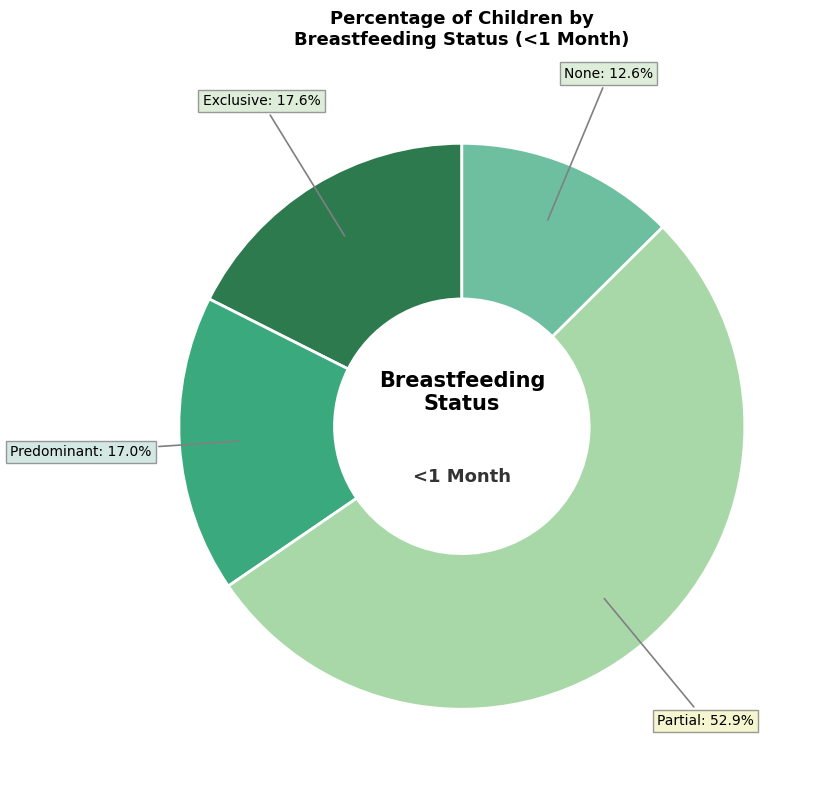

What percentage is NOT represented by None?

87.4%